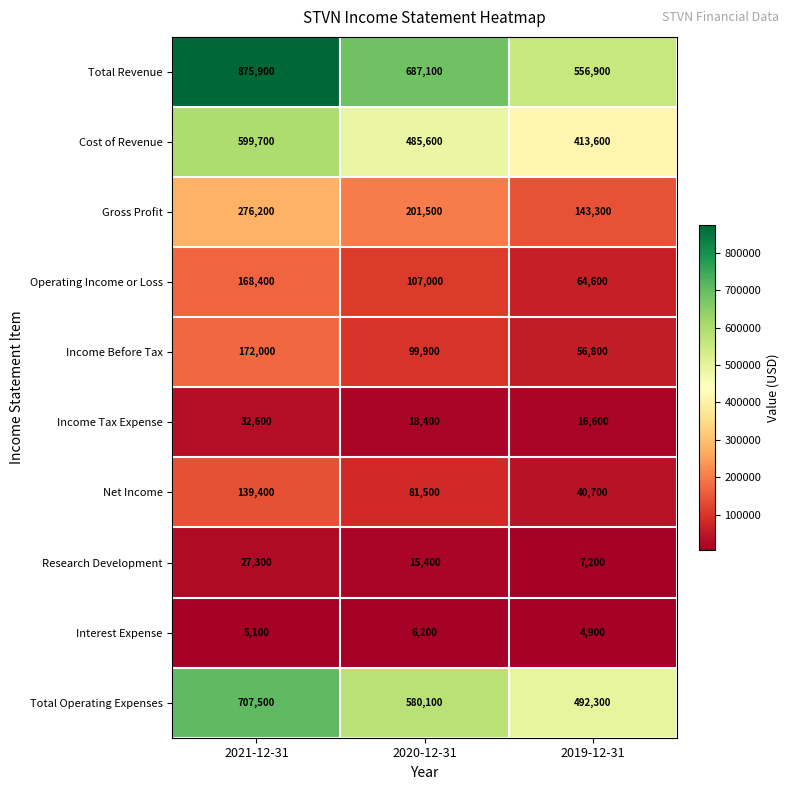

The value of Gross Profit at 2019-12-31 is 143300. True or false?

True